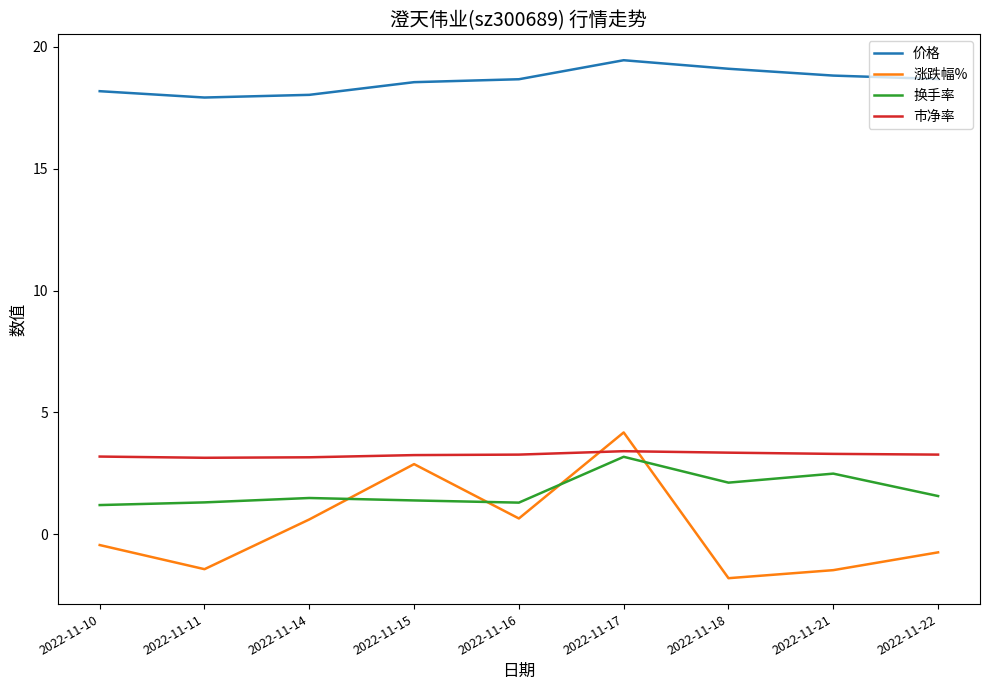

At which category does the chart reach its peak across all series?

2022-11-17